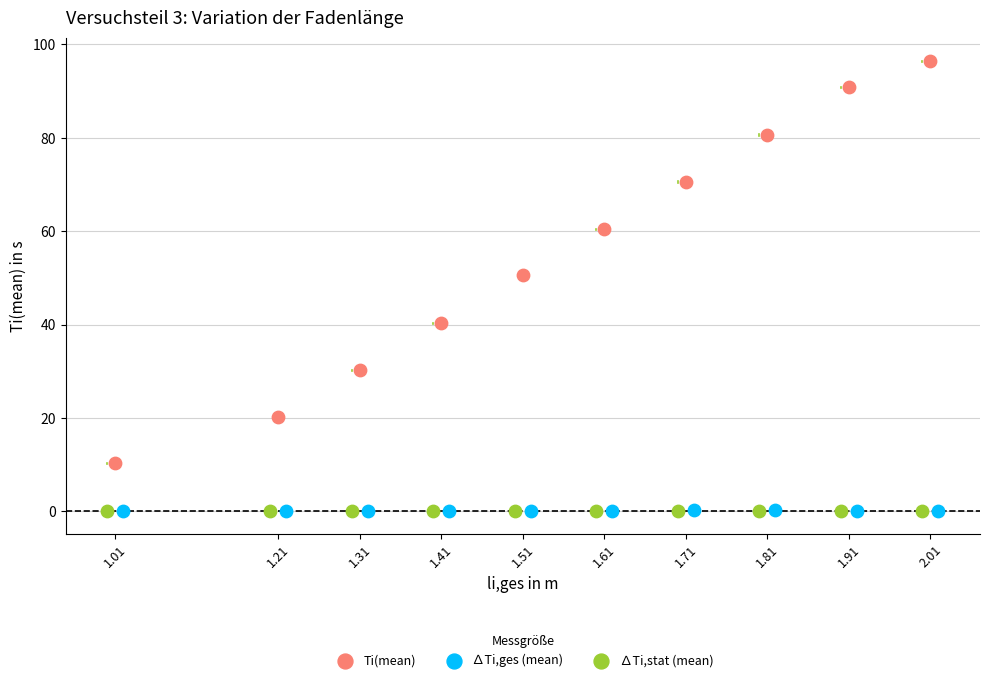

Which series contains the highest Y value?

Ti(mean)